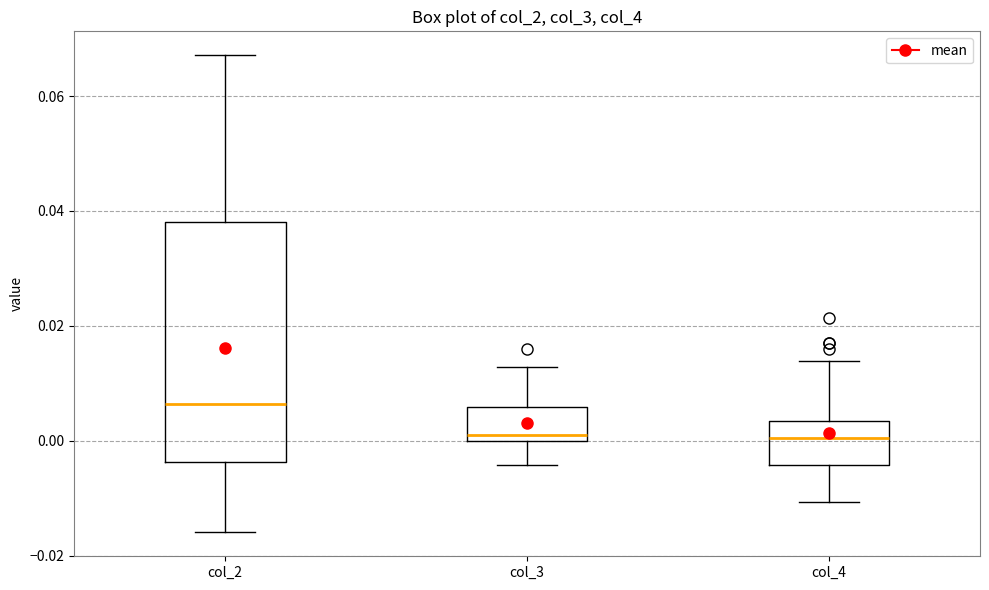

Where does the upper whisker of the box for col_4 end on the y-axis? The values are not printed on the chart, so give them approximately, as read against the axis.

0.014